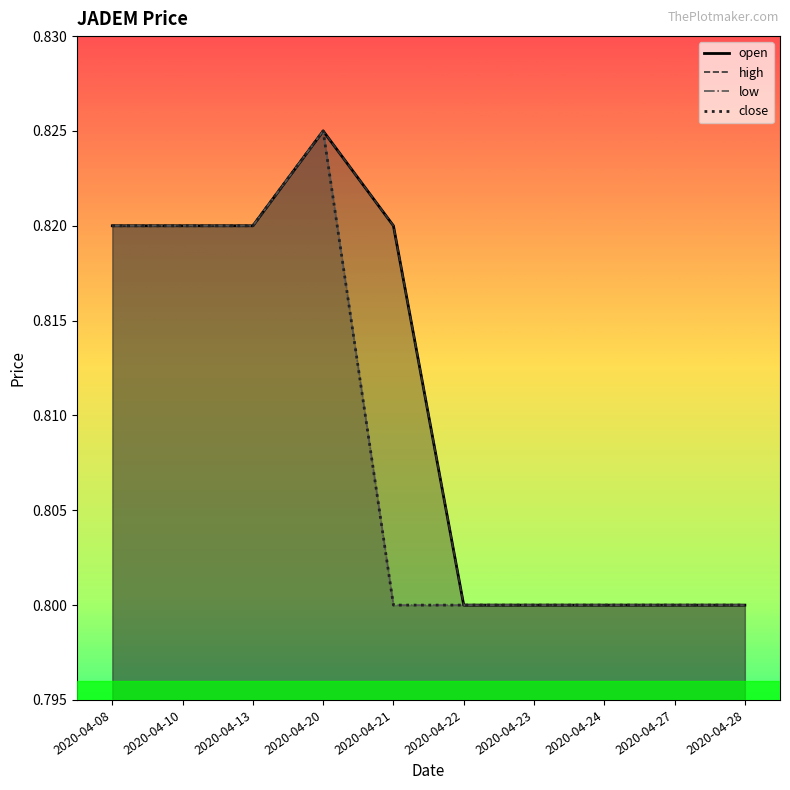

How many low values are between 0 and 1?

10